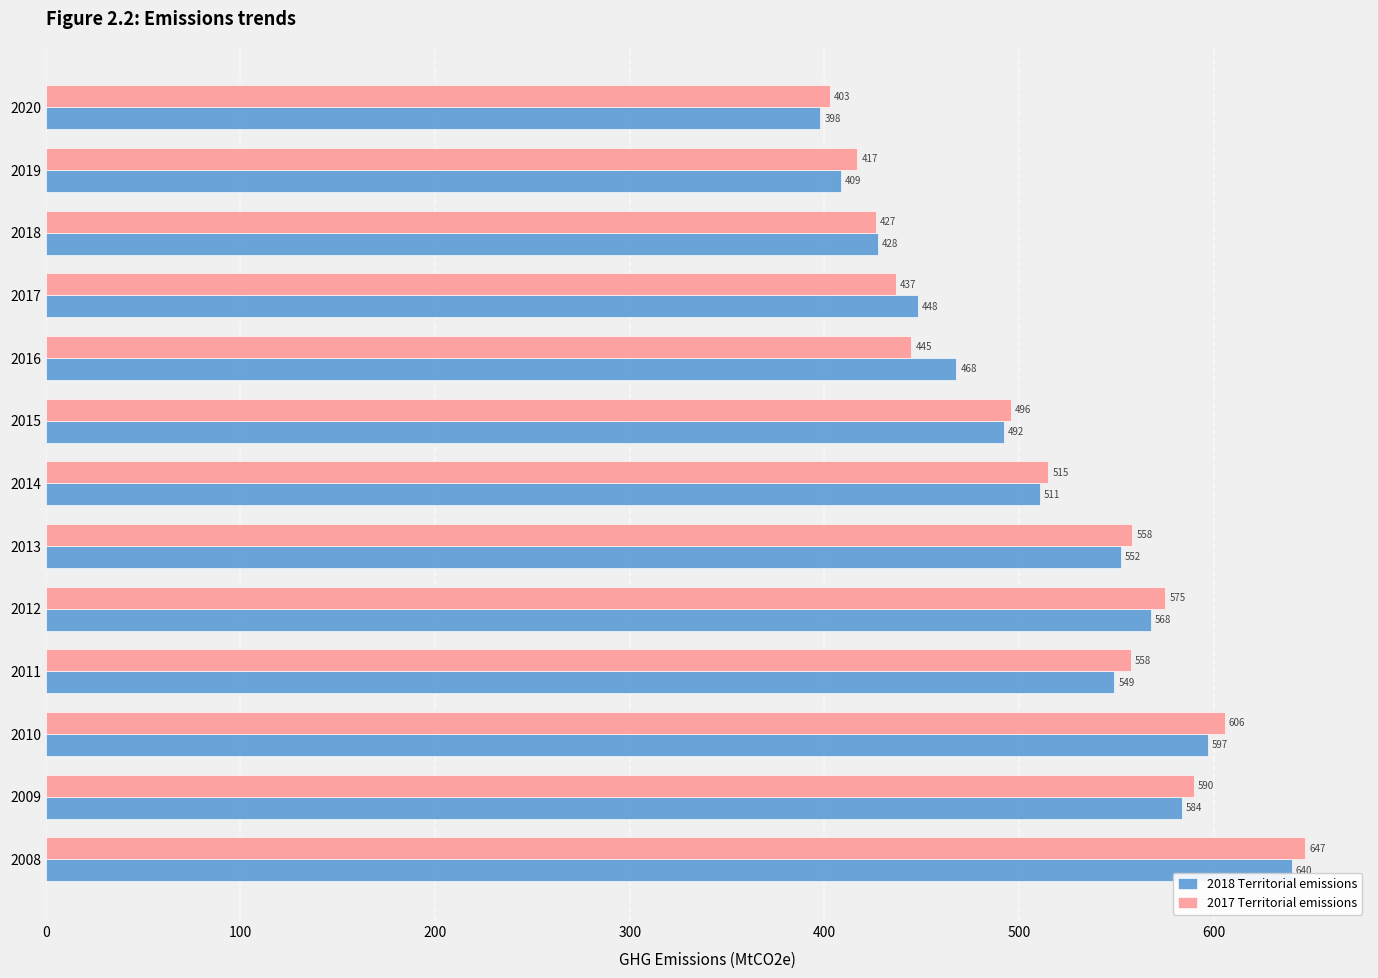

Which category has the lowest value in the 2018 Territorial emissions series?

2020